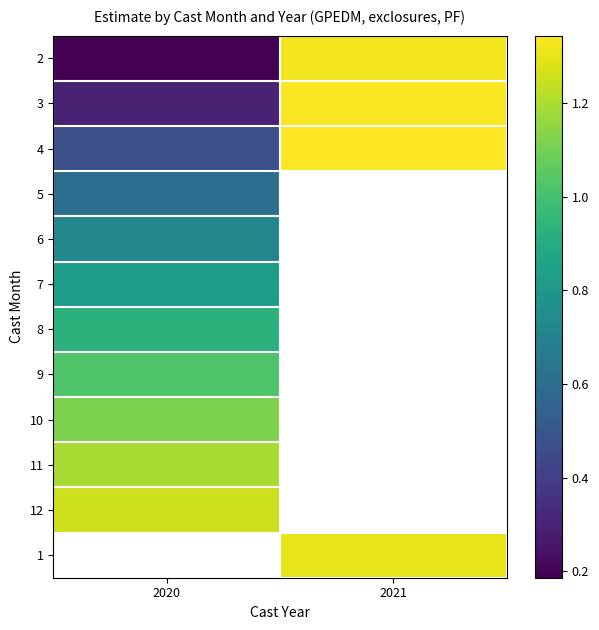

Rank the series at 2021 from highest to lowest value.

4, 3, 2, 5, 6, 7, 8, 9, 10, 11, 12, 1